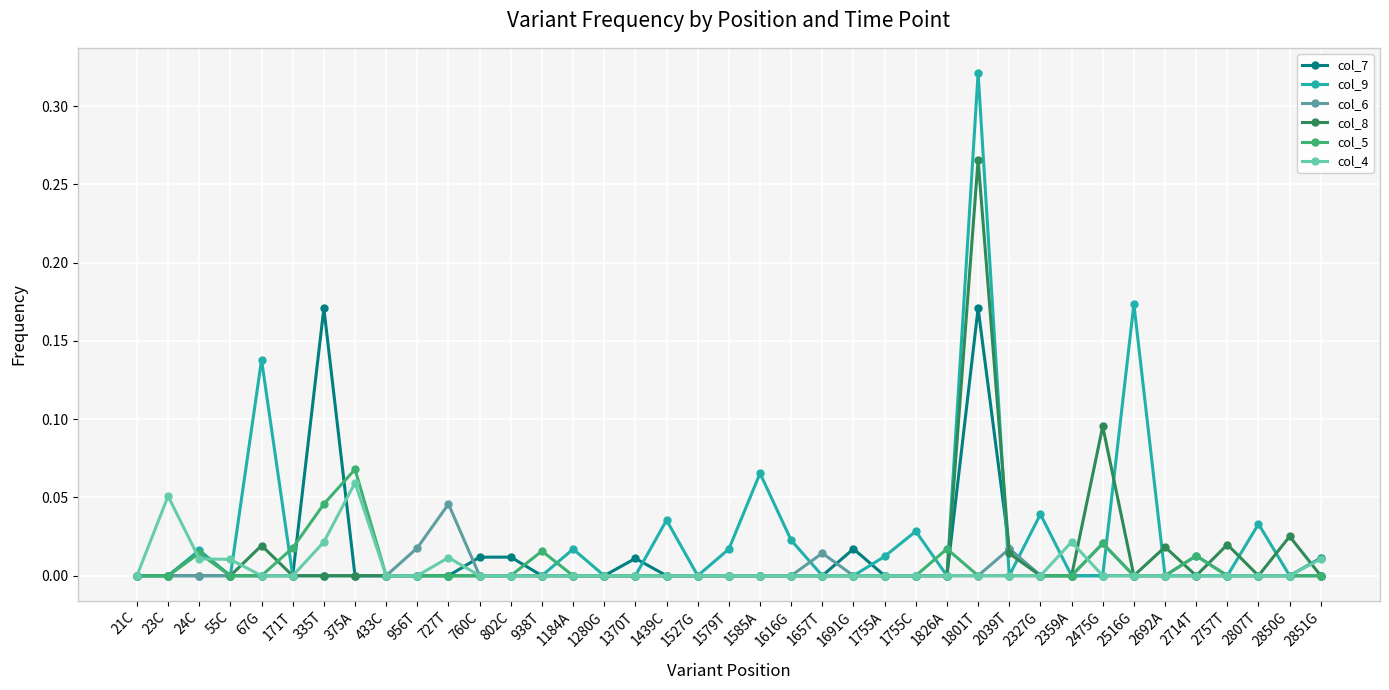

True or false: col_7 has more than 1 interior local peaks.

True